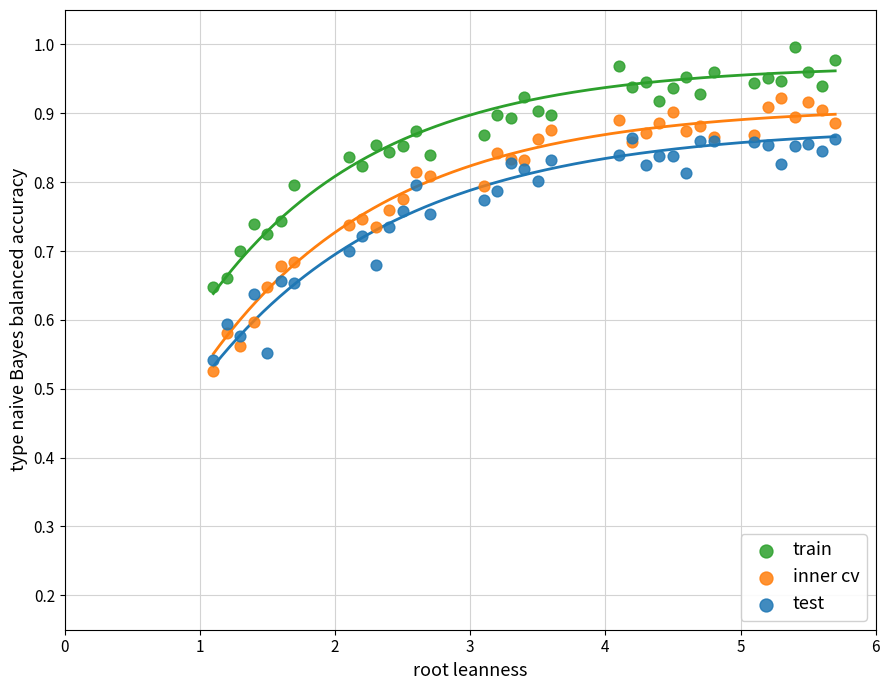

What are all the series names shown in the legend?

train, inner cv, test